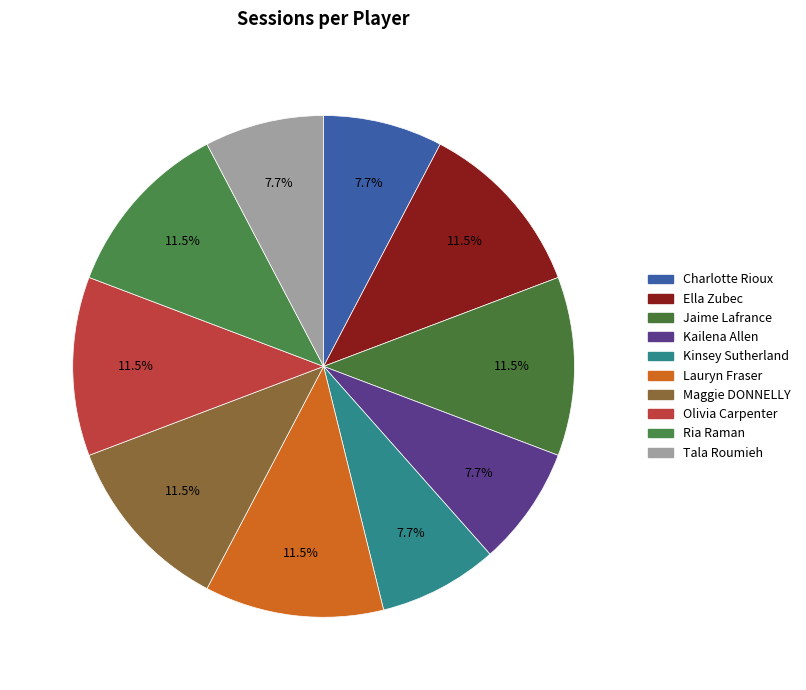

True or false: Kailena Allen accounts for 8% of the total.

True